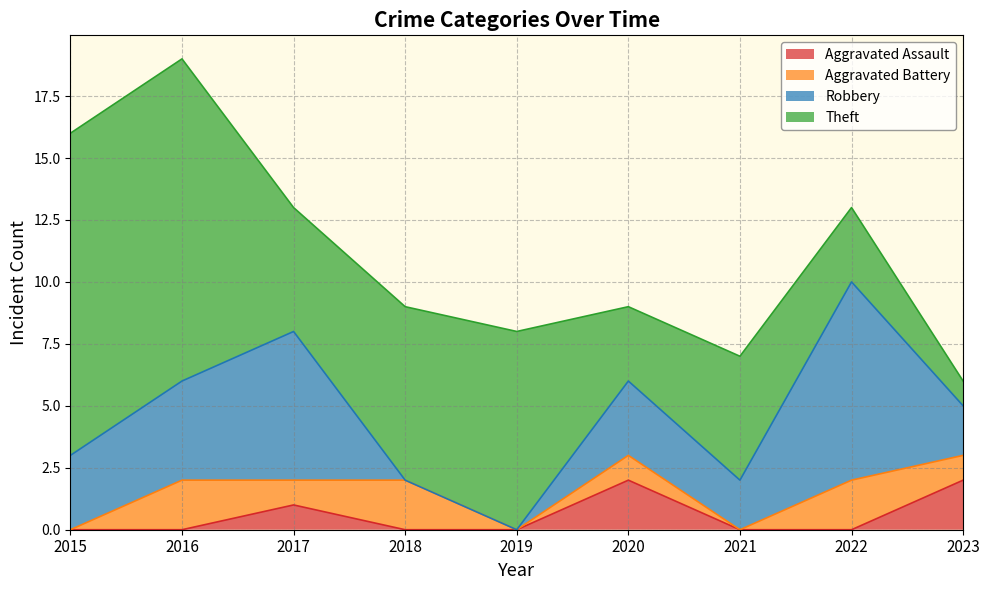

What is the approximate value of Theft at 2020, to the nearest 5?

5